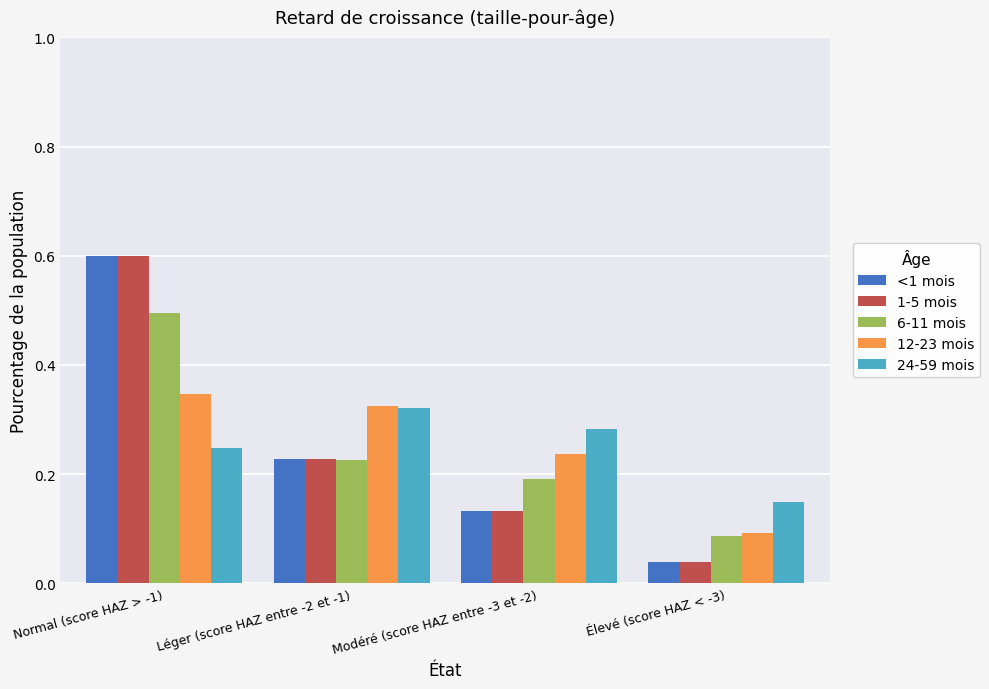

Is it true that 24-59 mois equals 0.3 at Élevé (score HAZ < -3)?

False